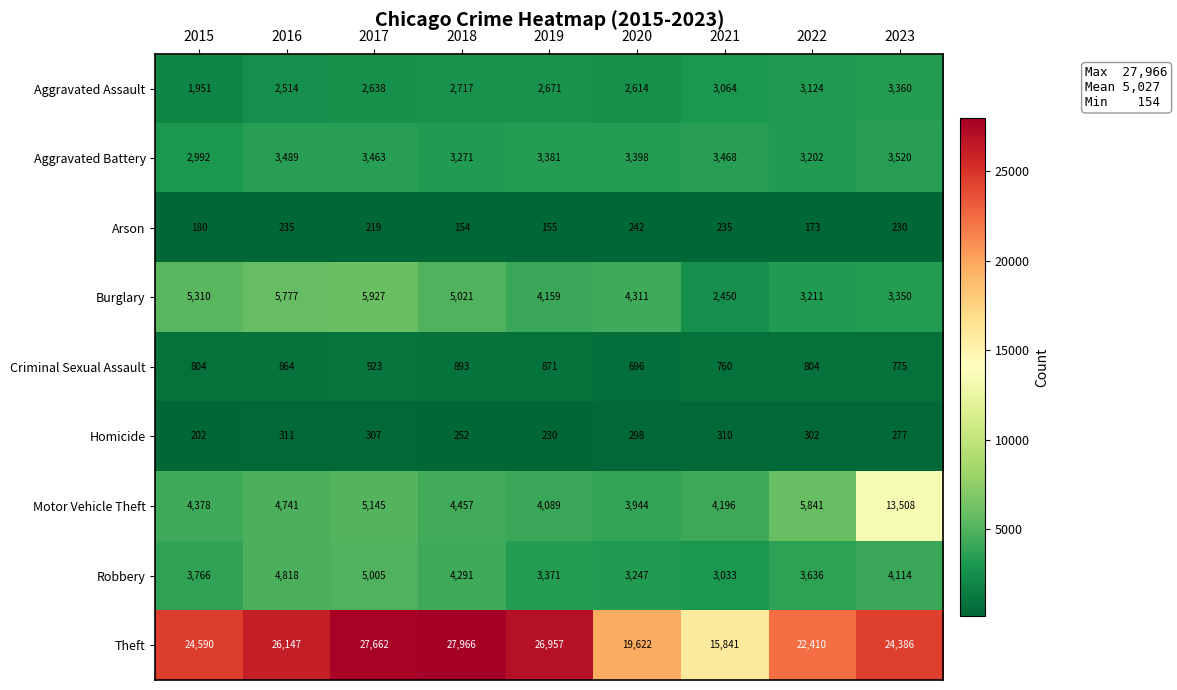

The value of Robbery at 2016 is 4818. True or false?

True